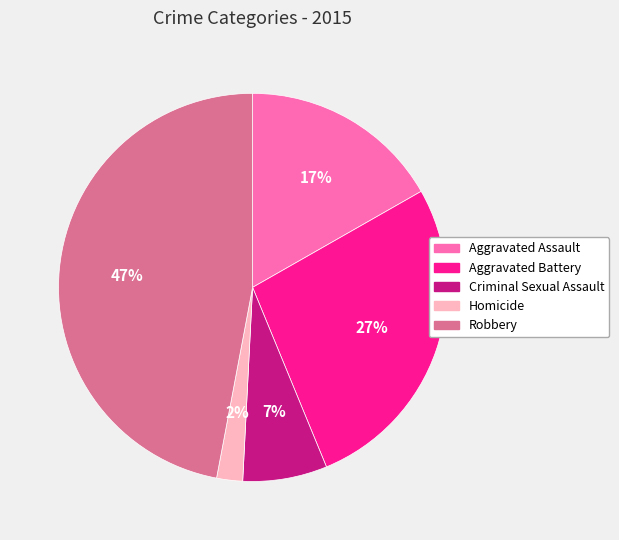

What percentage is the Homicide slice, to the nearest percent?

2%